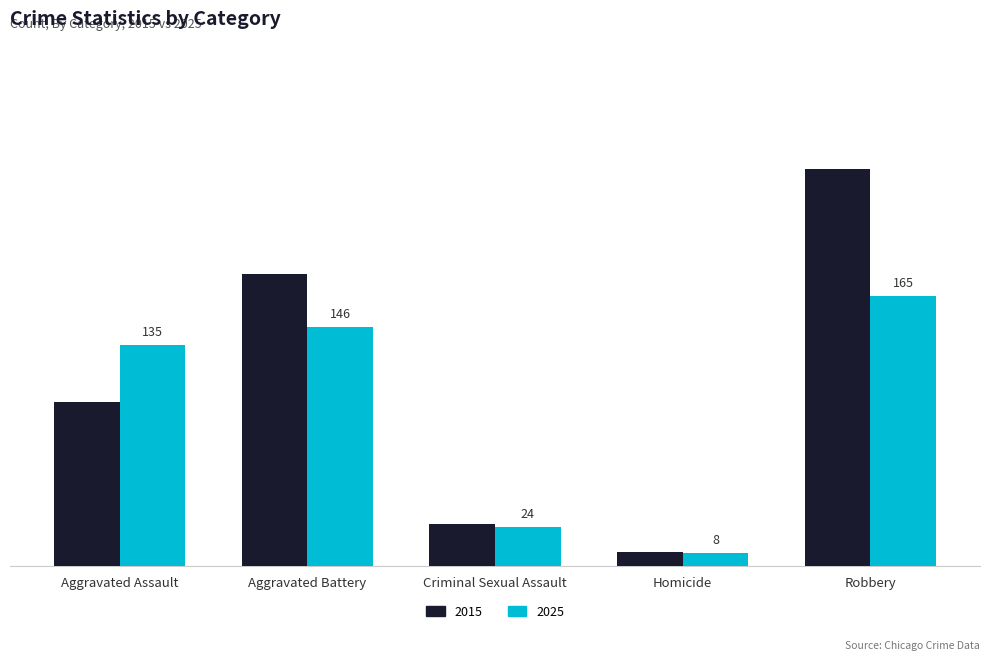

At which label is 2025 closest to 86?

Aggravated Assault